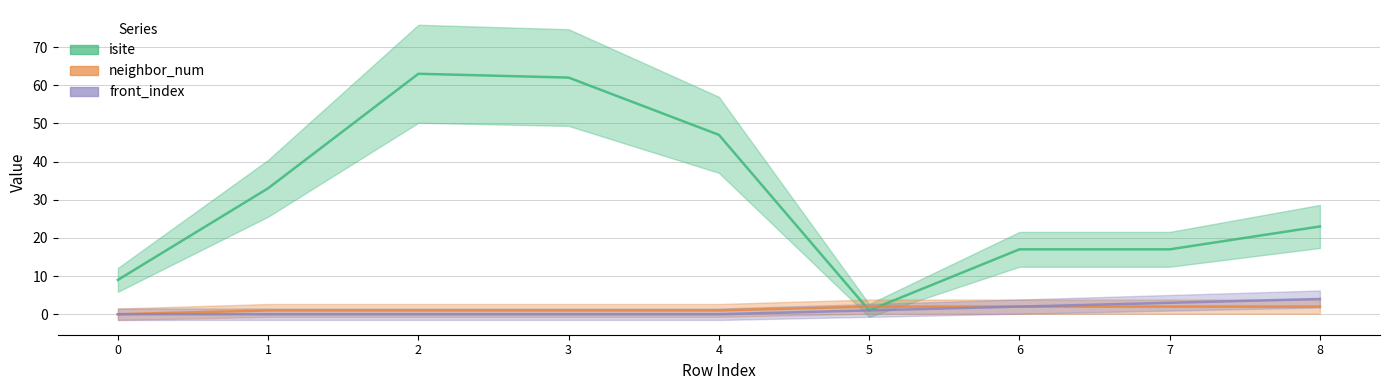

Reading left to right, list all the values displayed in this chart.

isite: 0=9	1=33	2=63	3=62	4=47	5=1	6=17	7=17	8=23
neighbor_num: 0=0	1=1	2=1	3=1	4=1	5=2	6=2	7=2	8=2
front_index: 0=0	1=0	2=0	3=0	4=0	5=1	6=2	7=3	8=4